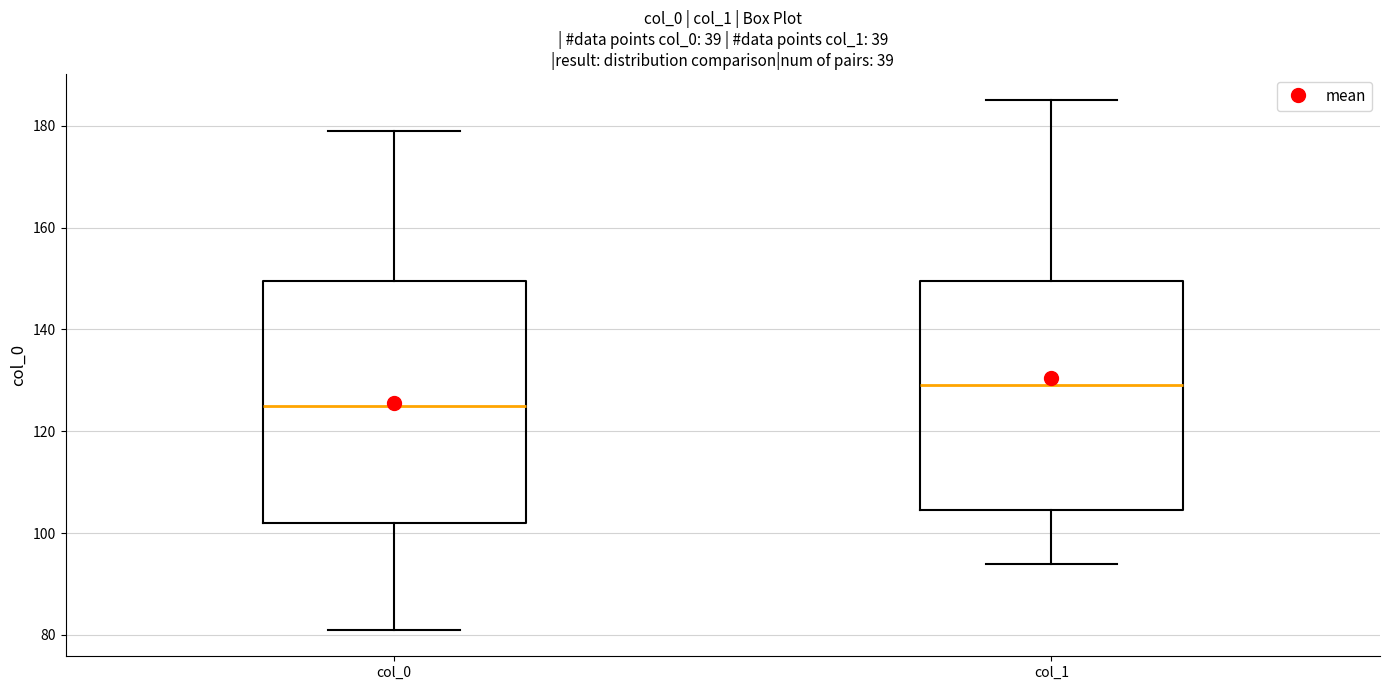

Reading left to right, read every box against the y-axis: the position of its median line, the range the box covers, and the ends of its whiskers. The values are not printed on the chart, so give them approximately, as read against the axis.

col_0: median 126, box 102 to 150, whiskers 82 to 180
col_1: median 130, box 104 to 150, whiskers 94 to 186